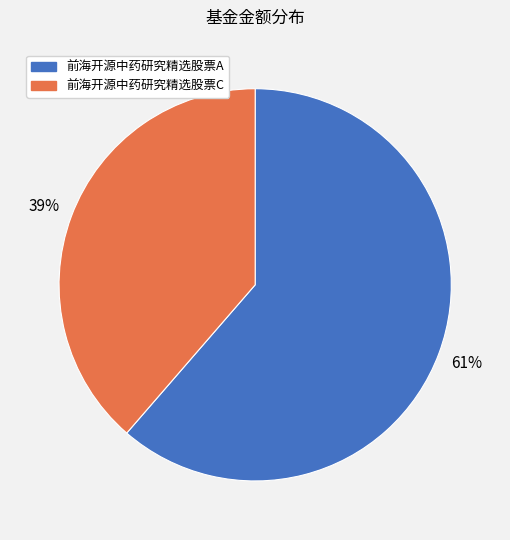

Rank the categories by value from highest to lowest.

前海开源中药研究精选股票A, 前海开源中药研究精选股票C